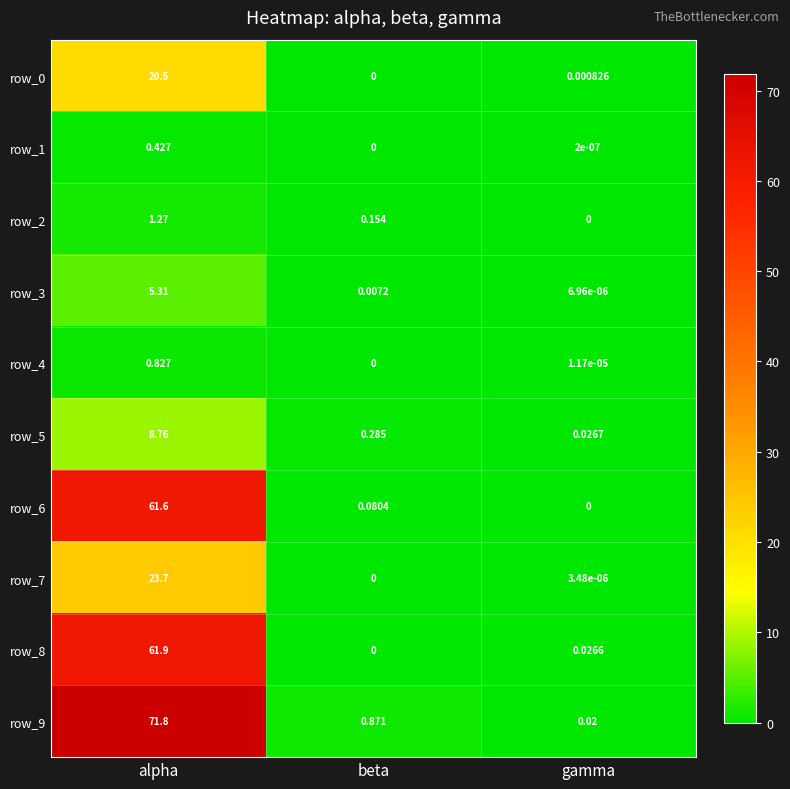

Which series has the largest total across all categories?

row_9